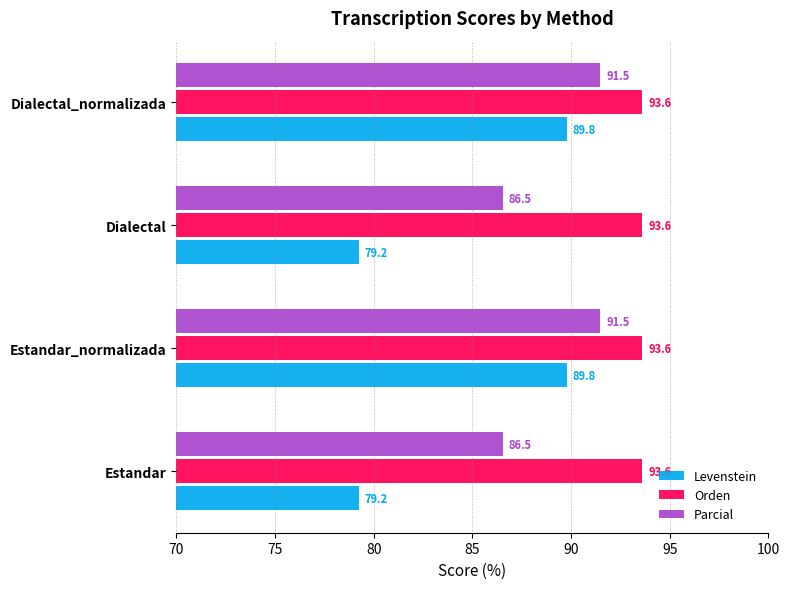

What value does the Parcial series have at Estandar_normalizada?

91.5